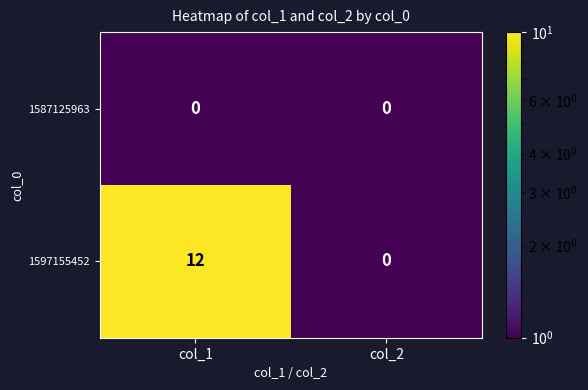

Which series has the largest total across all categories?

1597155452